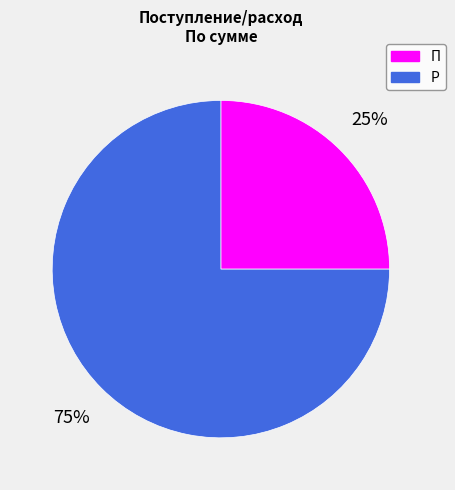

Approximately how many times larger is the value at П compared to Р?

0.3